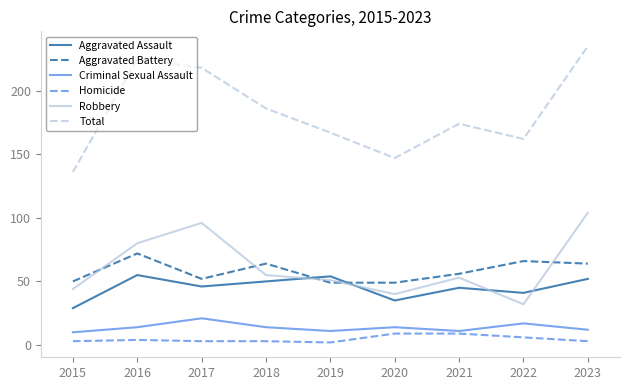

What is the minimum value for Aggravated Assault?

29